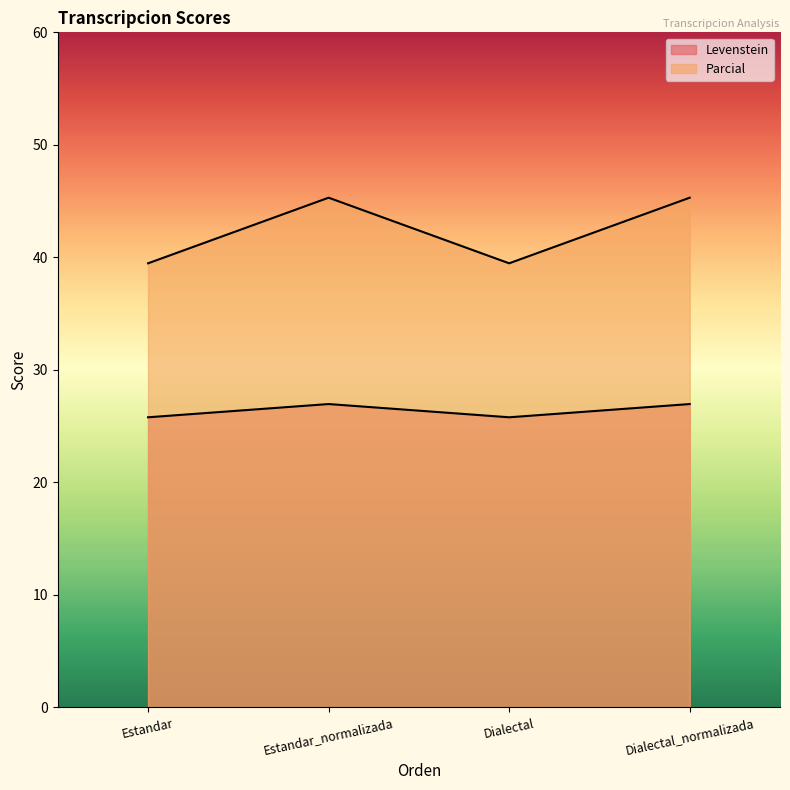

What is the sum of all Parcial values?

169.6